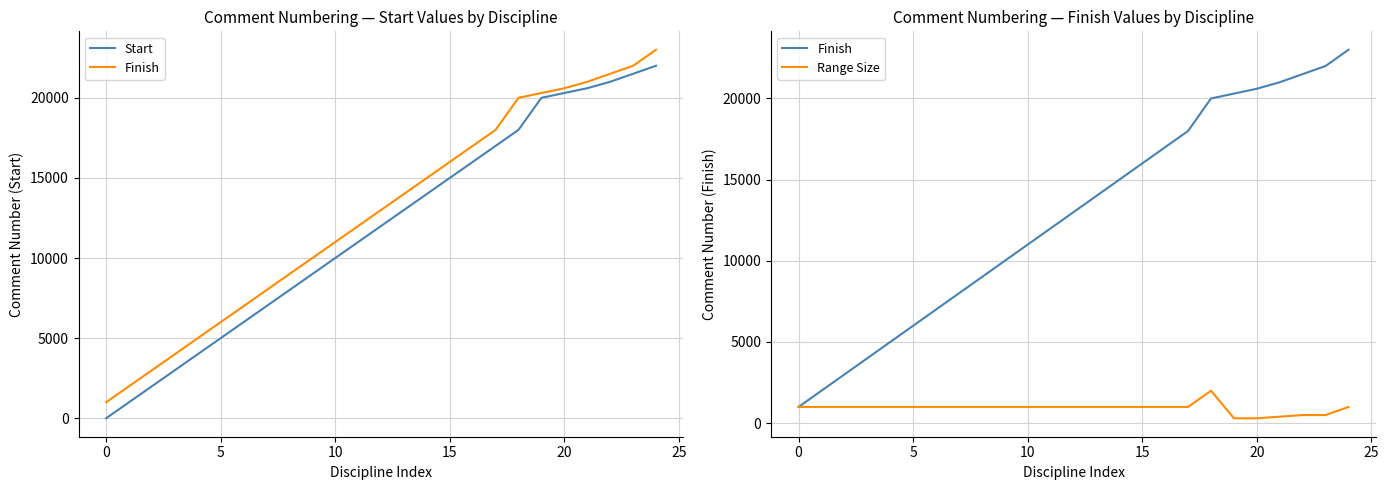

Does the chart display data point markers on the line(s)?

No